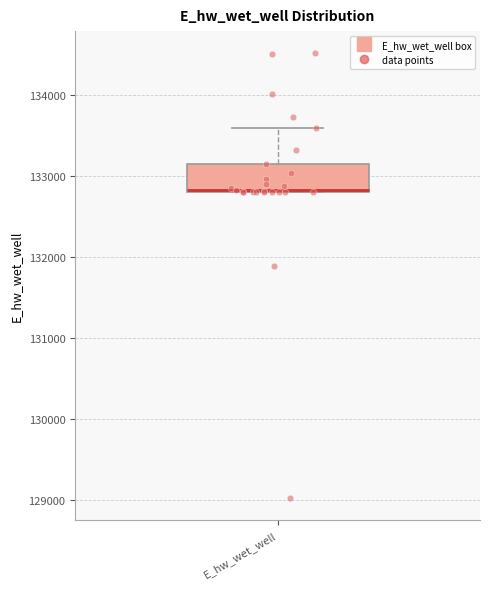

Where does the upper whisker of the box for E_hw_wet_well end on the y-axis? The values are not printed on the chart, so give them approximately, as read against the axis.

133600